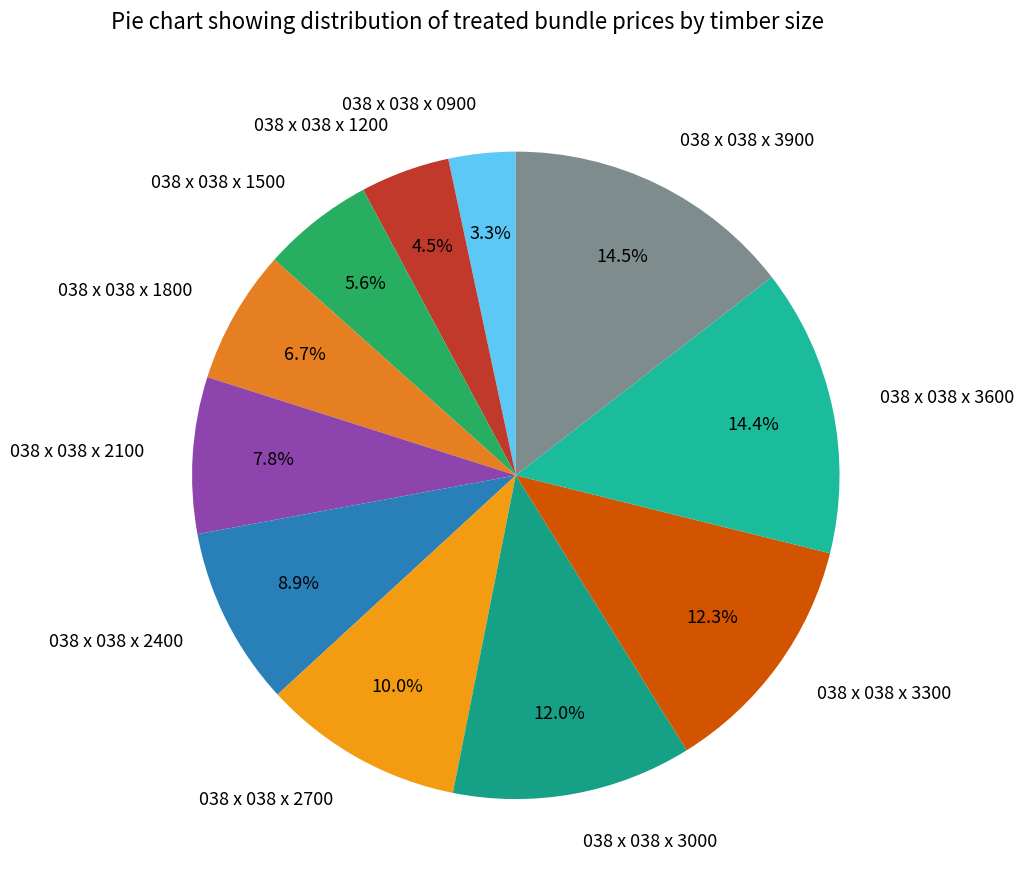

What is the smallest slice in the pie chart?

038 x 038 x 0900